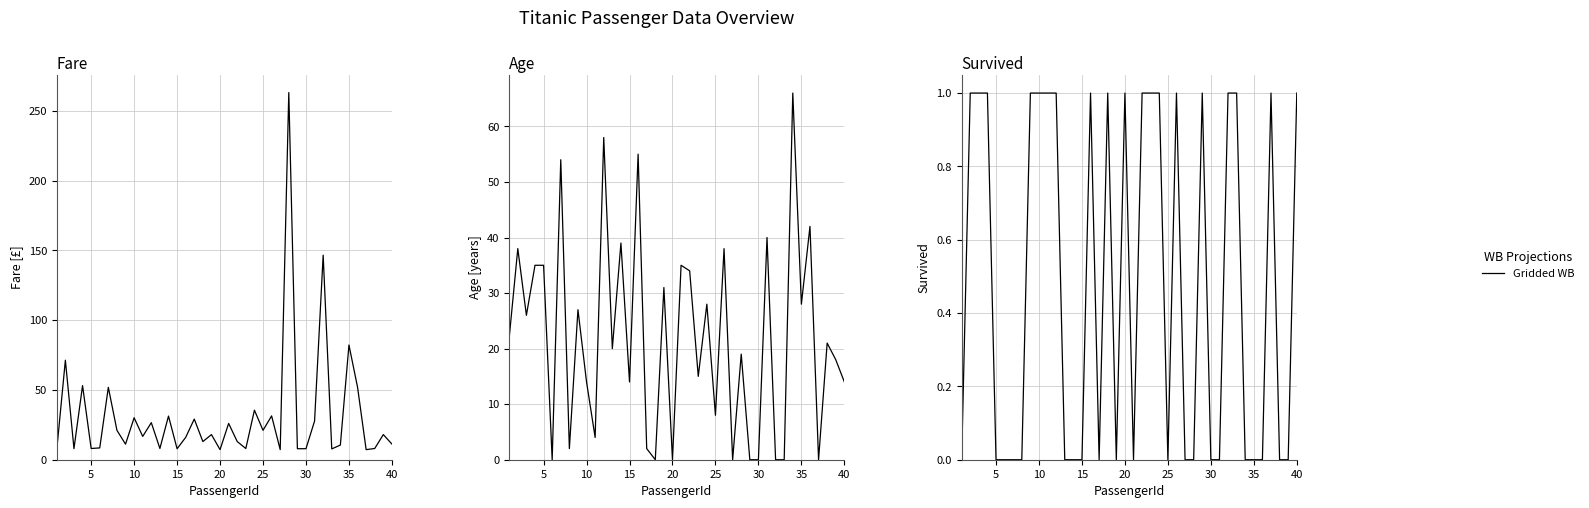

Does the chart have visible grid lines?

Yes